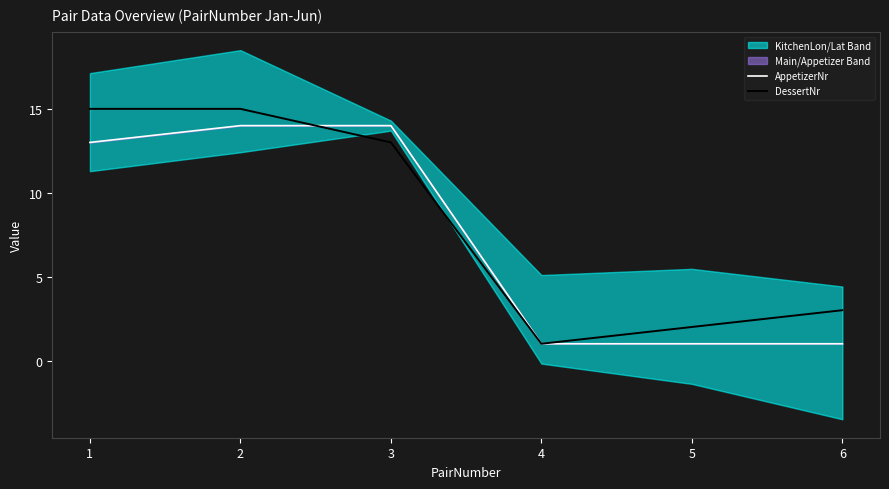

What is the sum of the AppetizerNr values at 2 and 1?

27